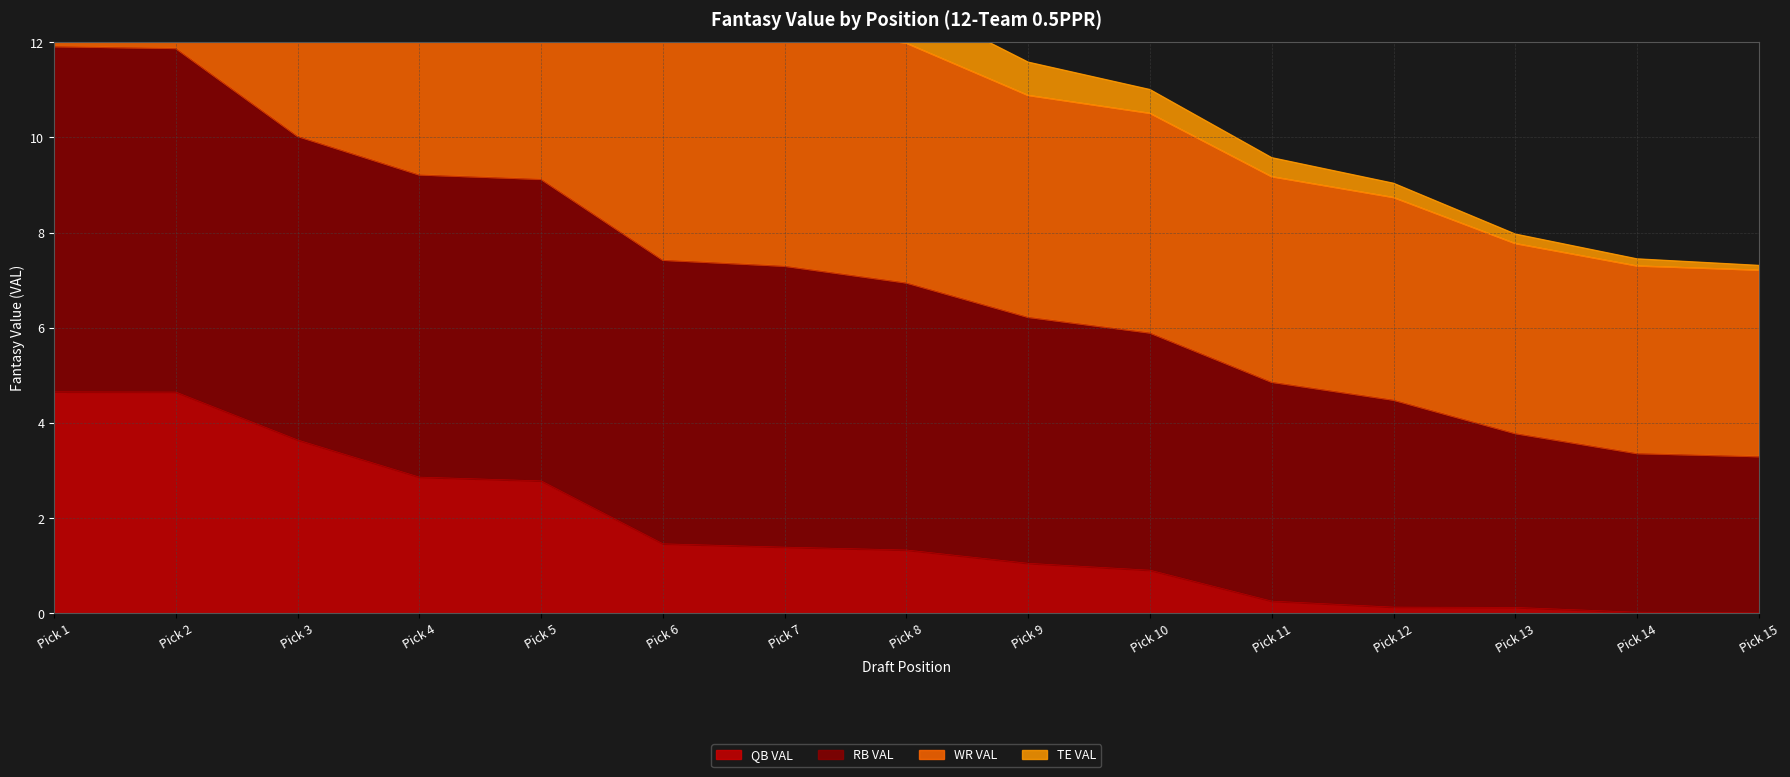

What is the difference between the maximum and minimum values in the WR VAL series?

20.1